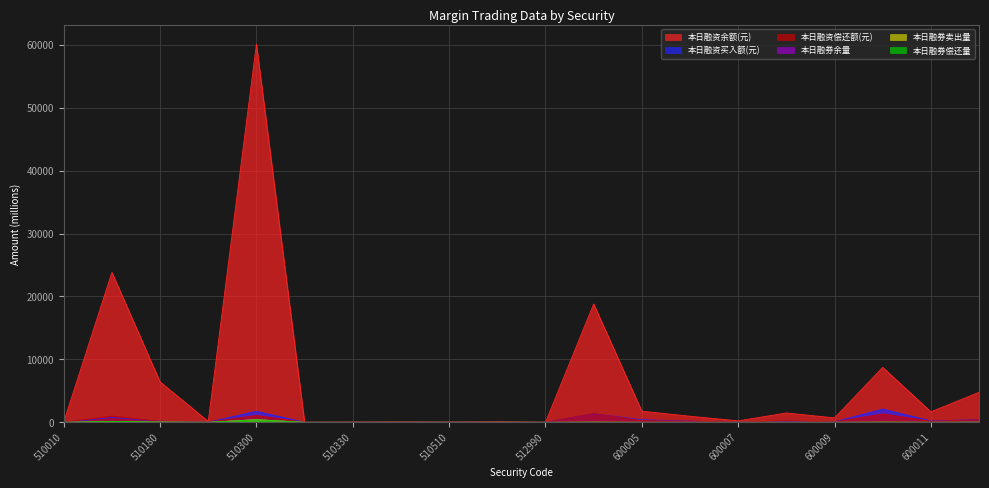

What value does the 本日融资买入额(元) series have at 510310?

2.1